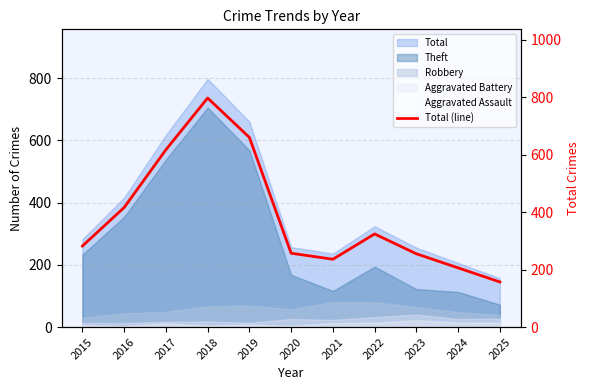

Reading left to right, extract all data points from this chart.

2015=282	2016=416	2017=617	2018=797	2019=660	2020=257	2021=236	2022=324	2023=255	2024=206	2025=157